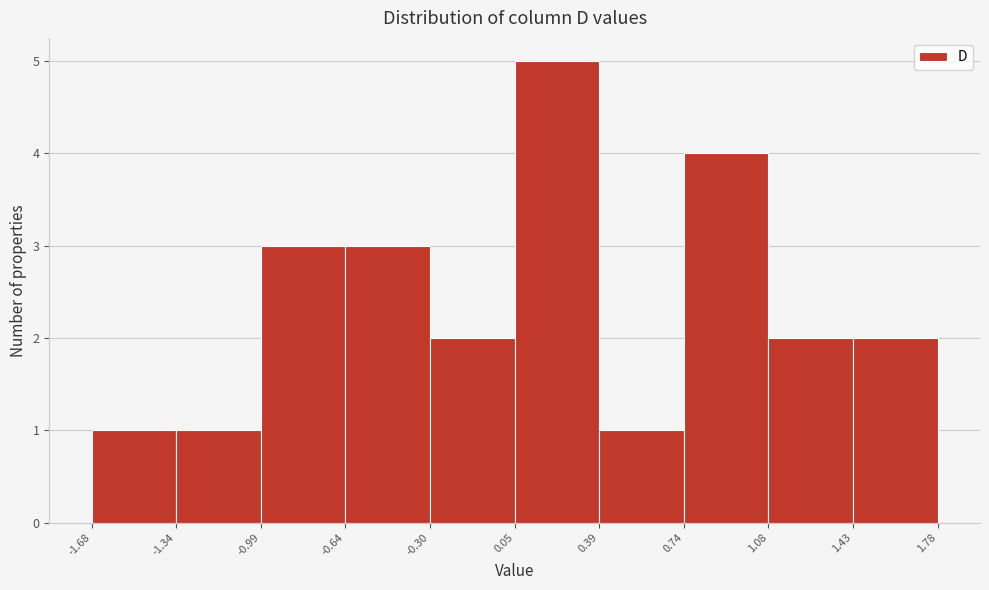

Reading left to right, transcribe this chart: for each bar, give the range it covers on the x-axis and its height. The values are not printed on the chart, so give them approximately, as read against the axis.

-1.68 to -1.34: 1
-1.34 to -0.99: 1
-0.99 to -0.64: 3
-0.64 to -0.30: 3
-0.30 to 0.05: 2
0.05 to 0.39: 5
0.39 to 0.74: 1
0.74 to 1.08: 4
1.08 to 1.43: 2
1.43 to 1.78: 2